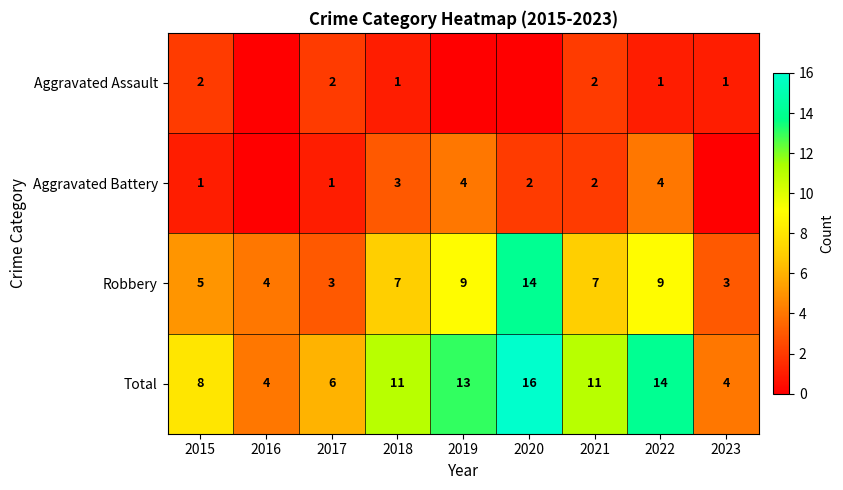

The Aggravated Battery series shows 3 at 2020. True or false?

False